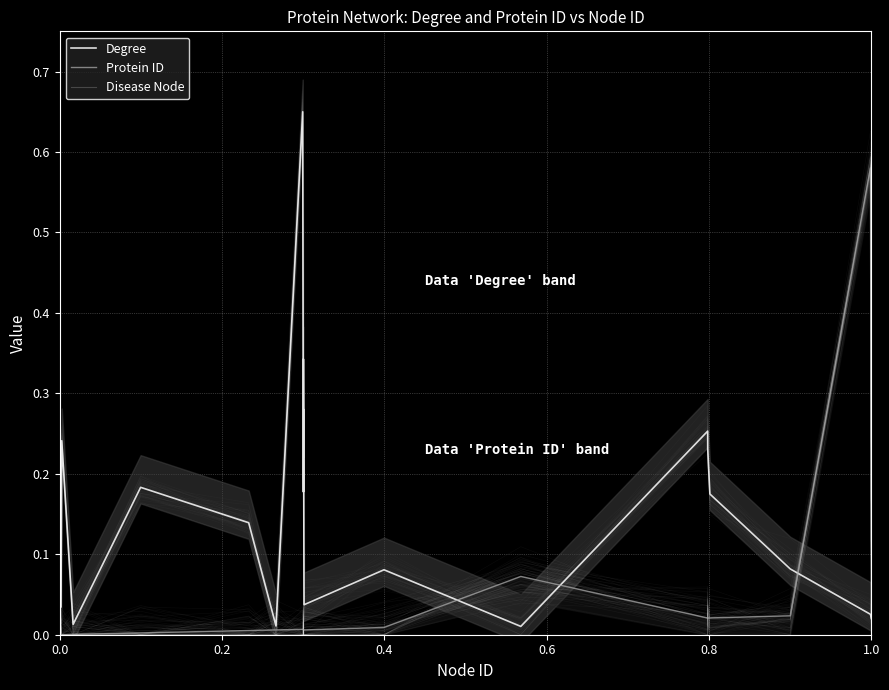

How many lines are shown in the chart?

3